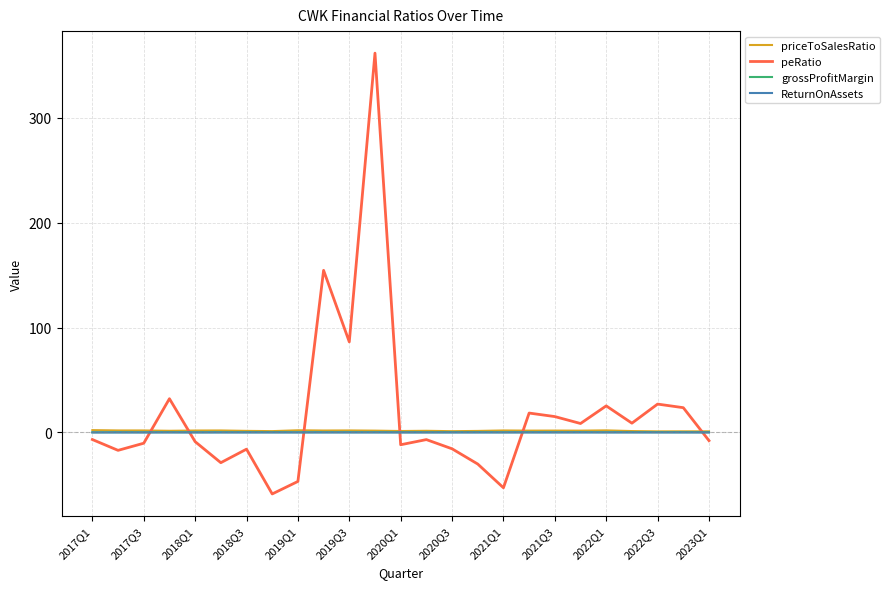

Which series has the widest spread of values?

peRatio